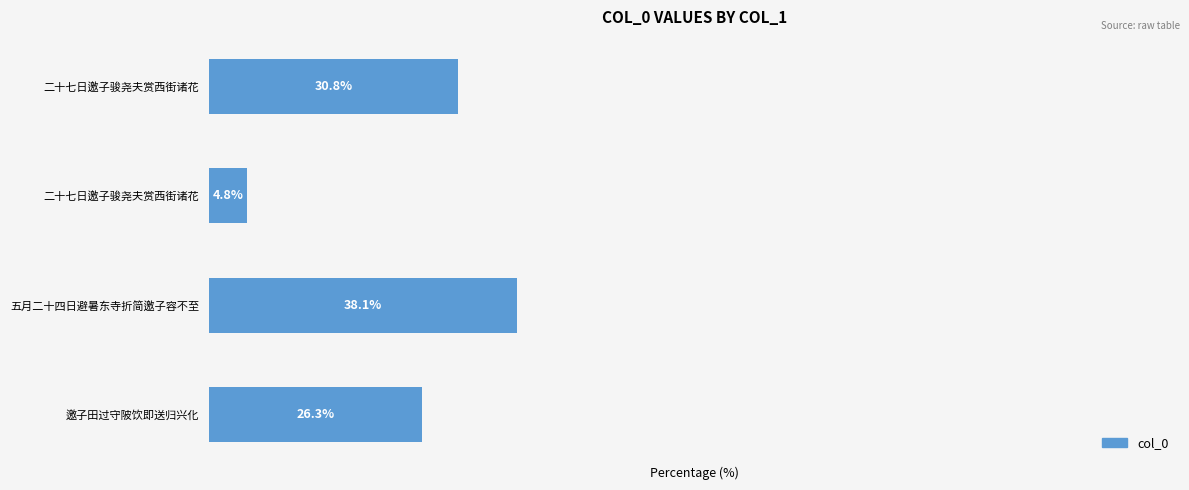

Are the bars horizontal?

Yes